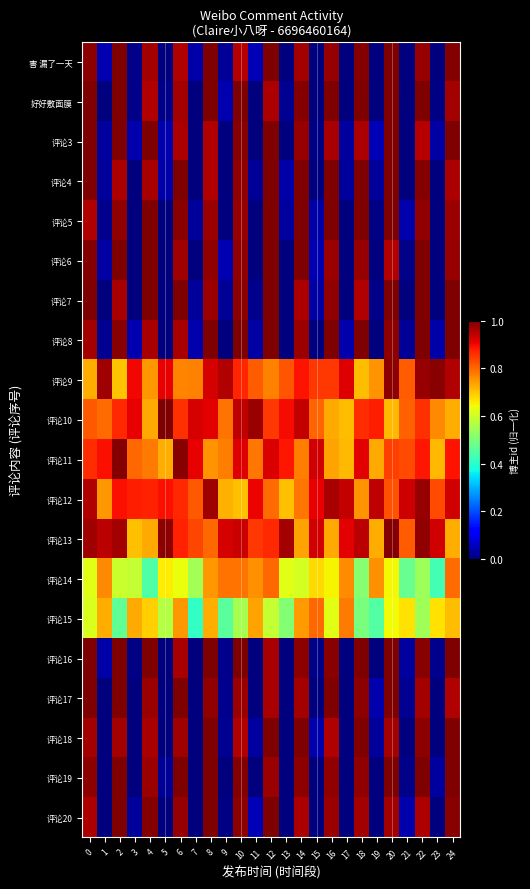

What is the total value across all series at 7?

5.3